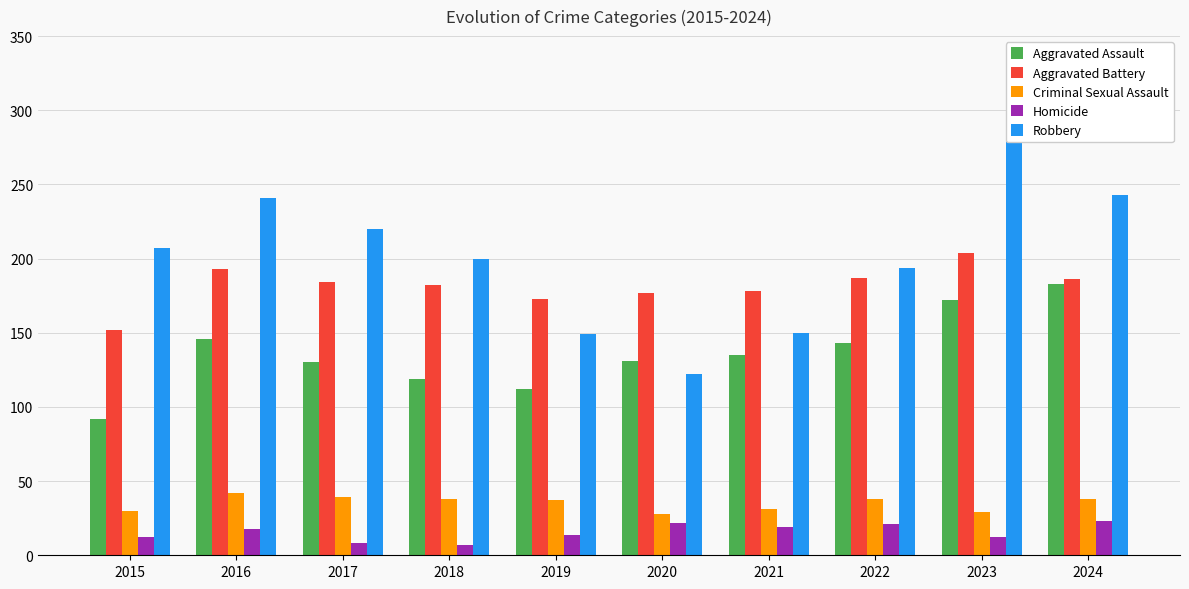

Is it true that Homicide equals 20 at 2019?

False